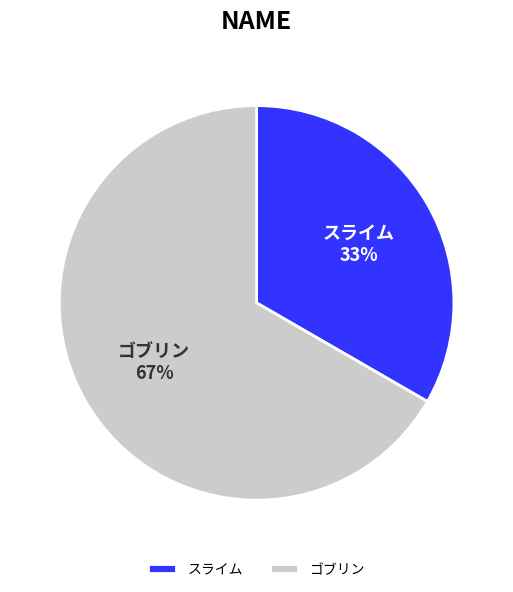

What percentage is the スライム slice, to the nearest percent?

33%